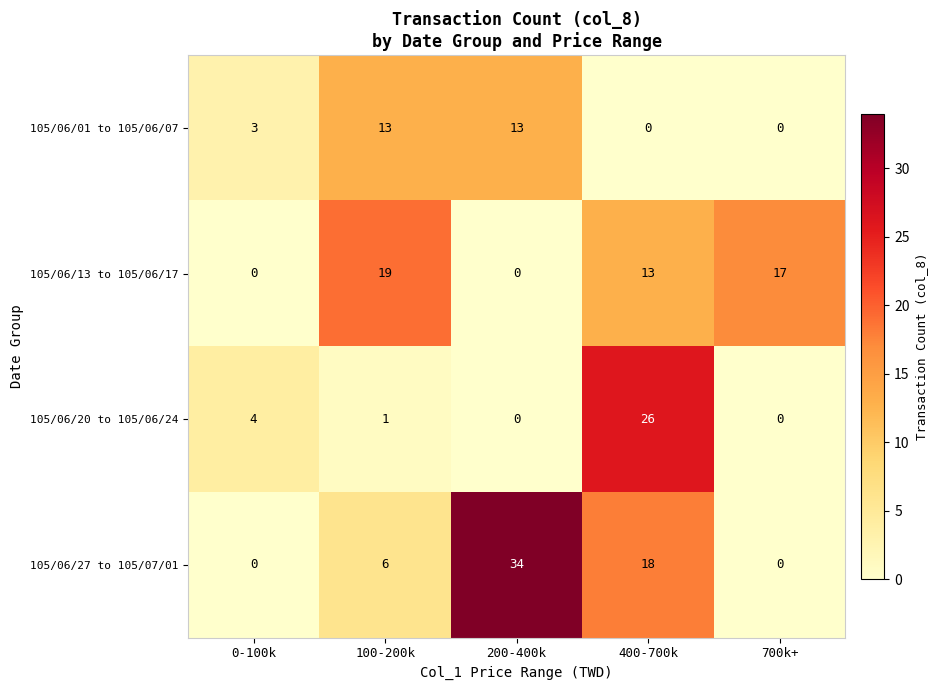

At how many categories does at least one series exceed 13?

4